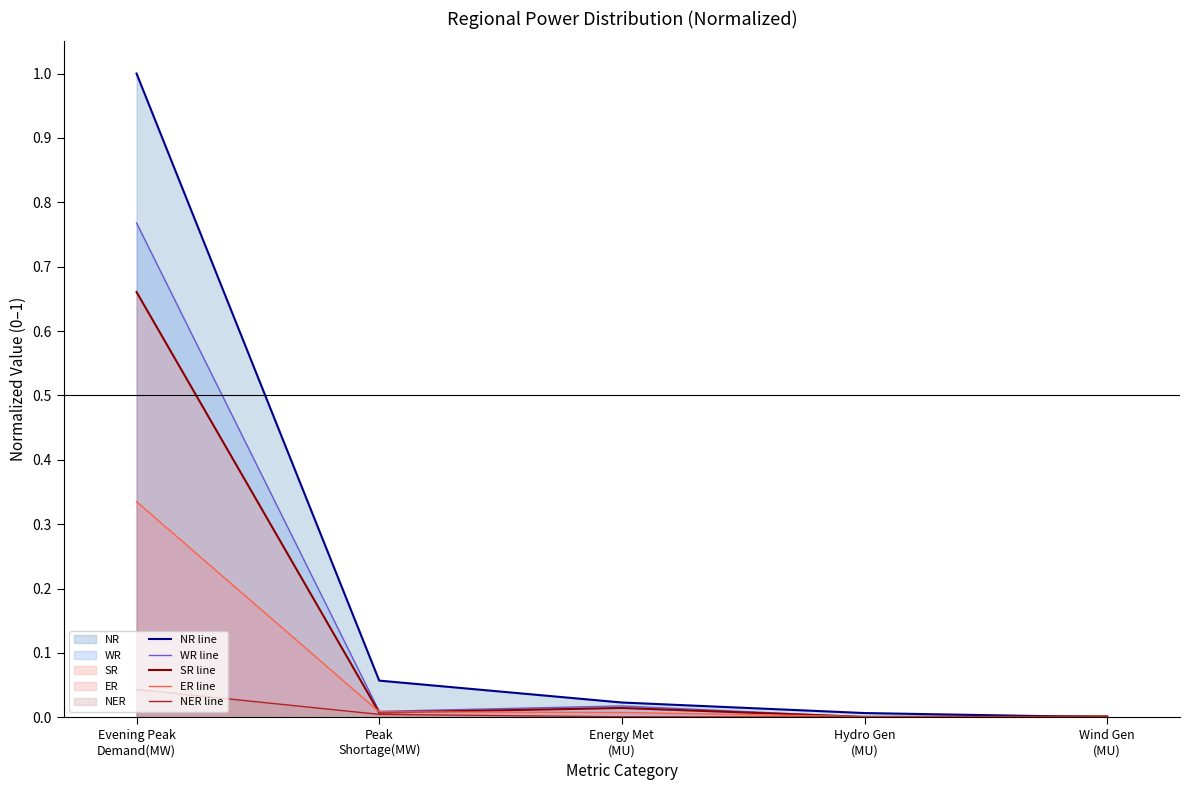

Rank the series by their maximum value, from highest to lowest.

NR line, WR line, SR line, ER line, NER line